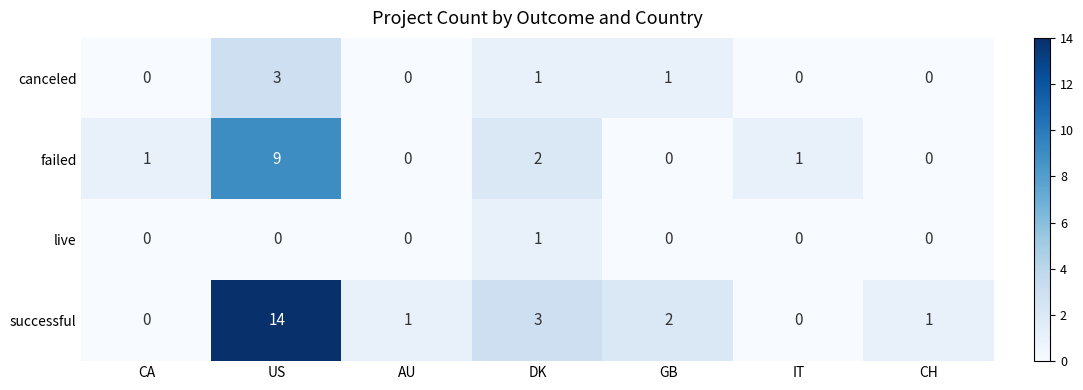

Which series has the widest spread of values?

successful